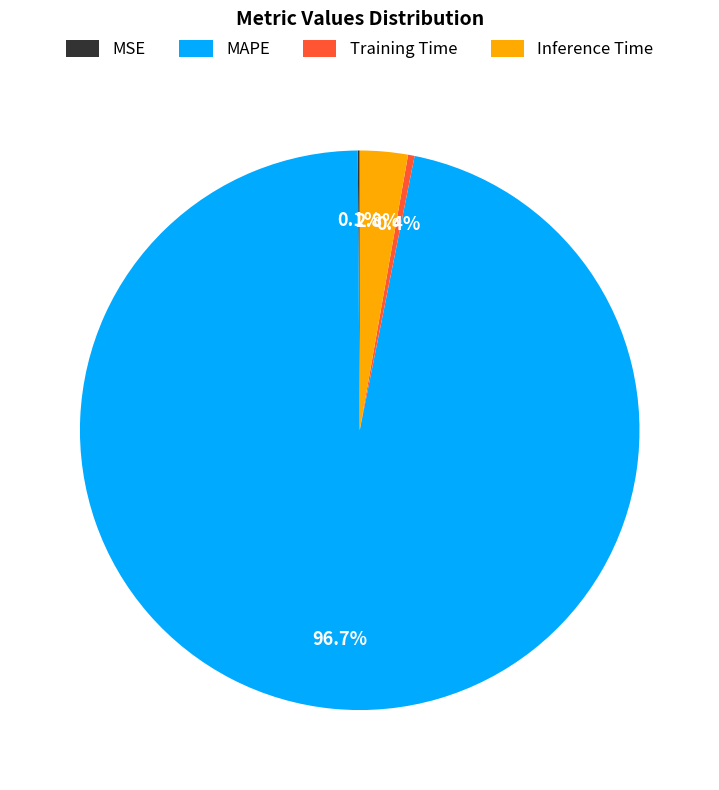

Which slice represents more than half of the pie?

MAPE